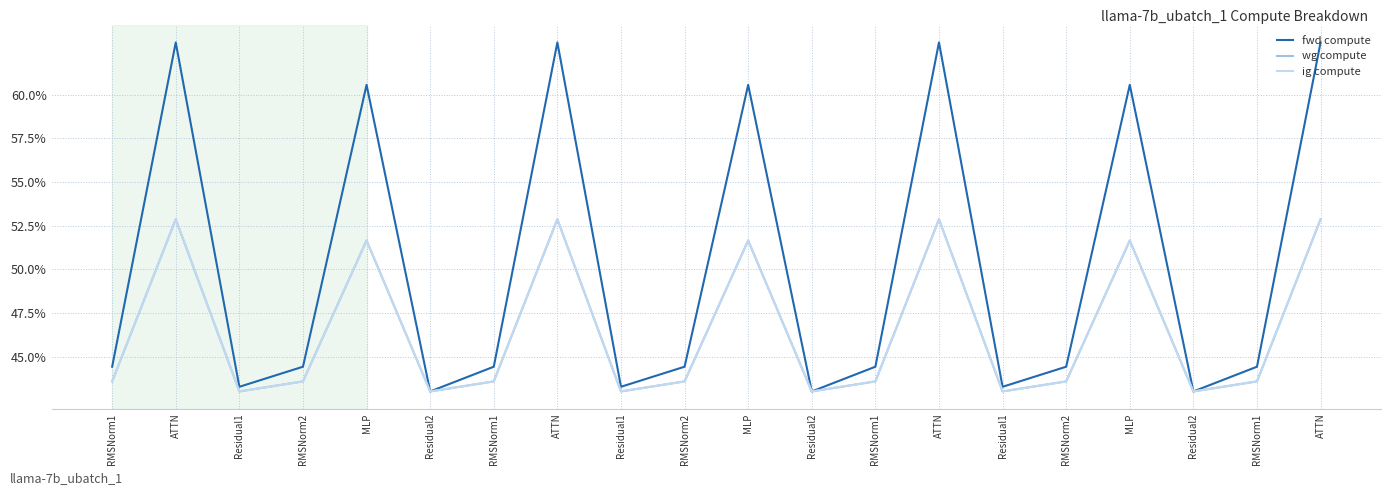

Does the chart display data point markers on the line(s)?

No